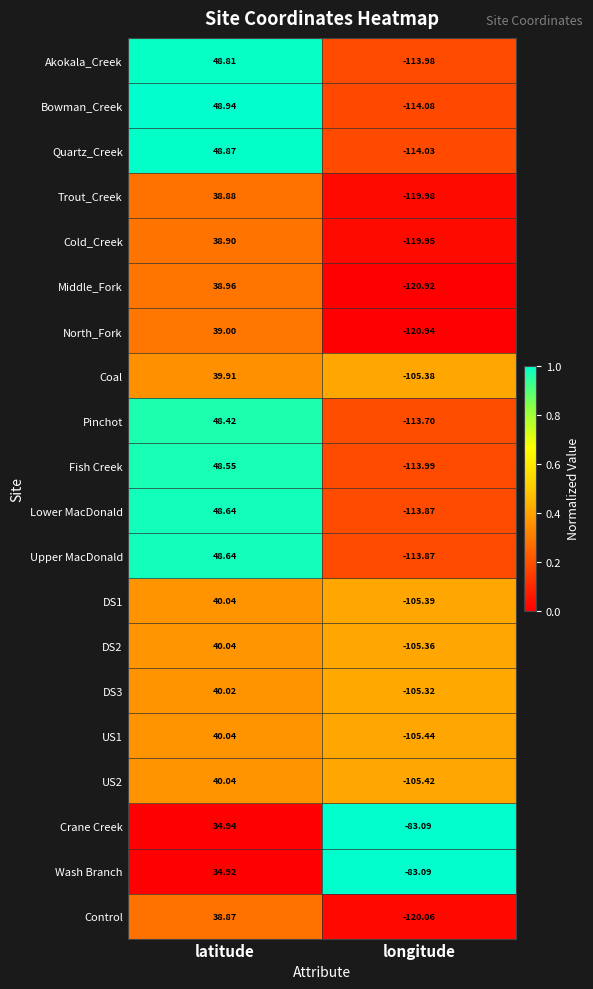

Which series changed the most between latitude and longitude?

Bowman_Creek